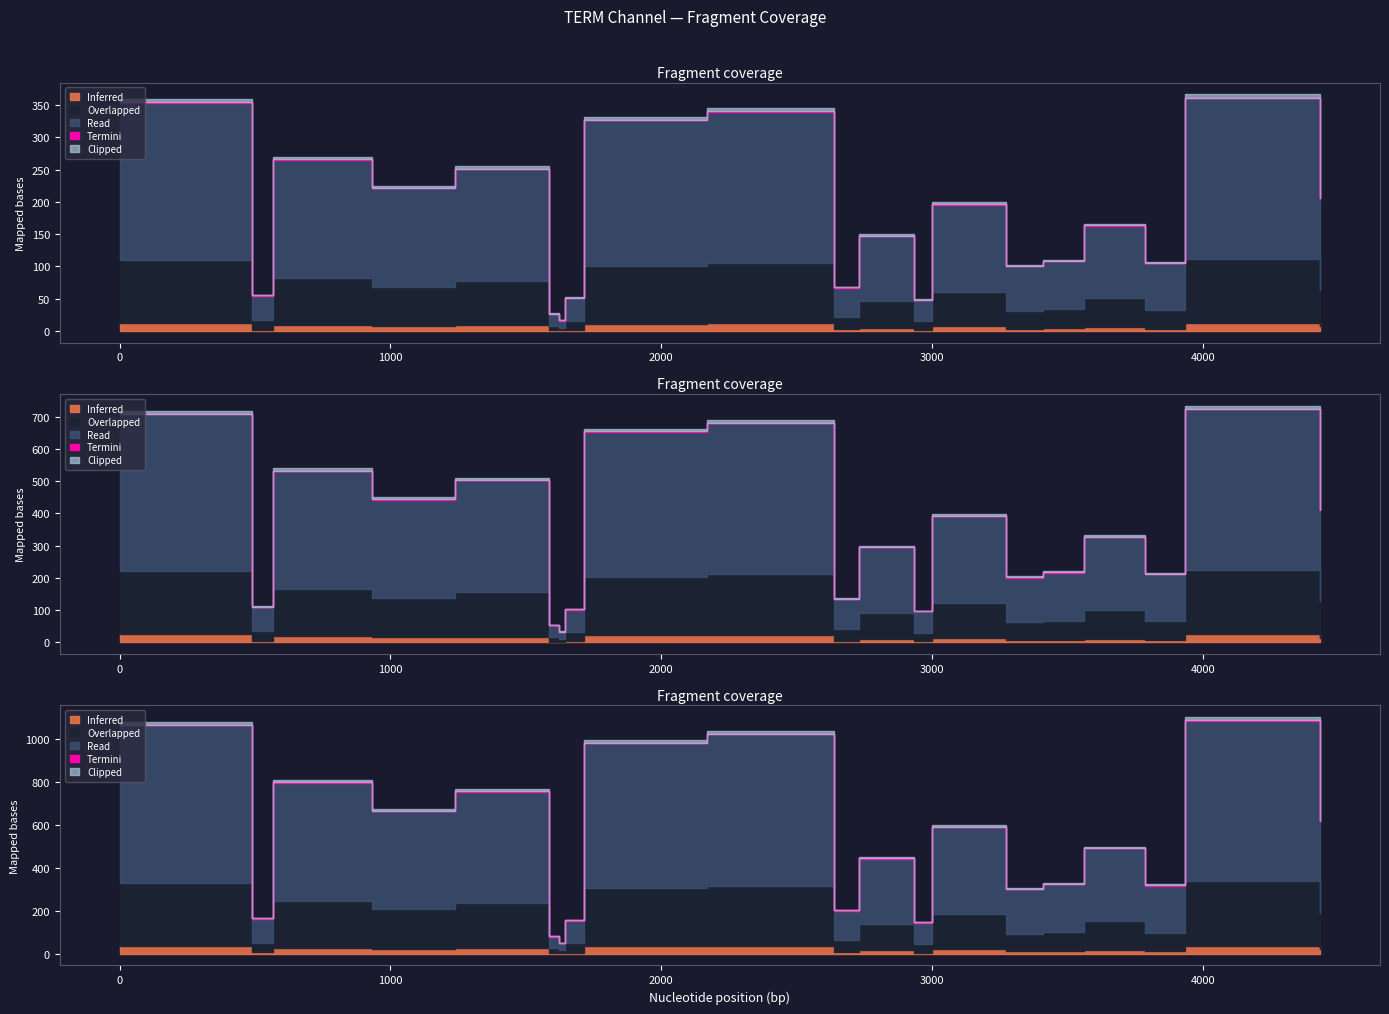

What is the approximate value of stop_time at 3934?

4432.0